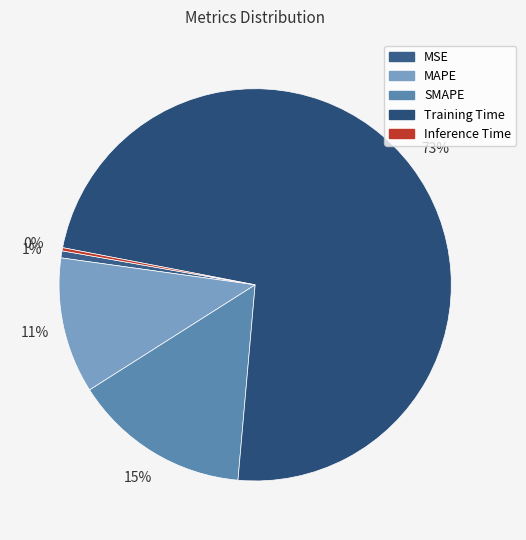

What is the majority slice?

Training Time